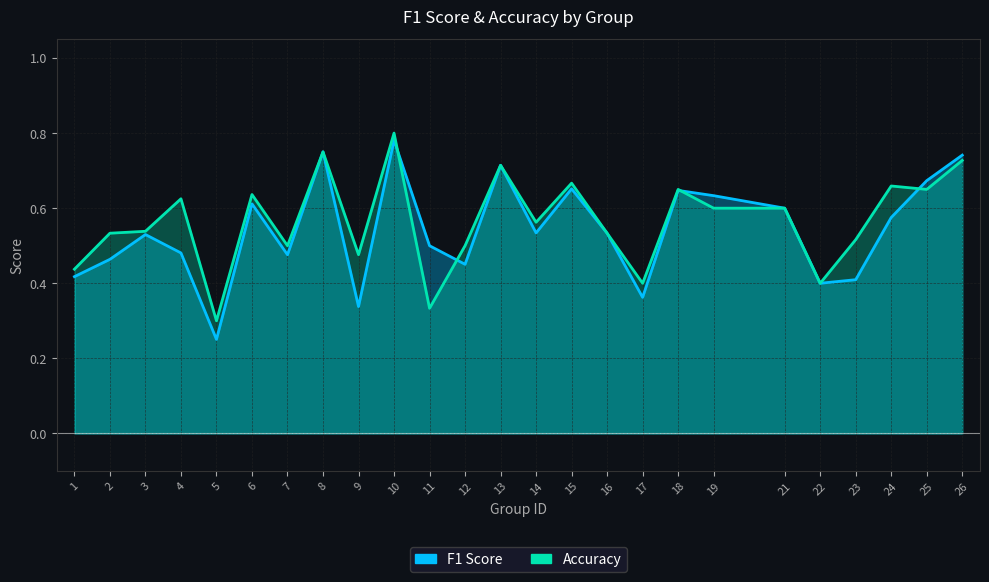

What is the difference between the maximum and minimum values in the accuracy series?

0.5